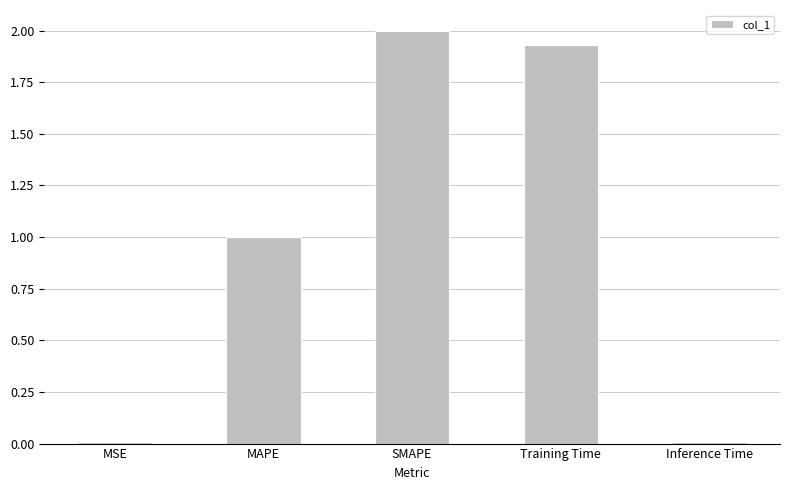

Which has a higher value, MAPE or Inference Time?

MAPE